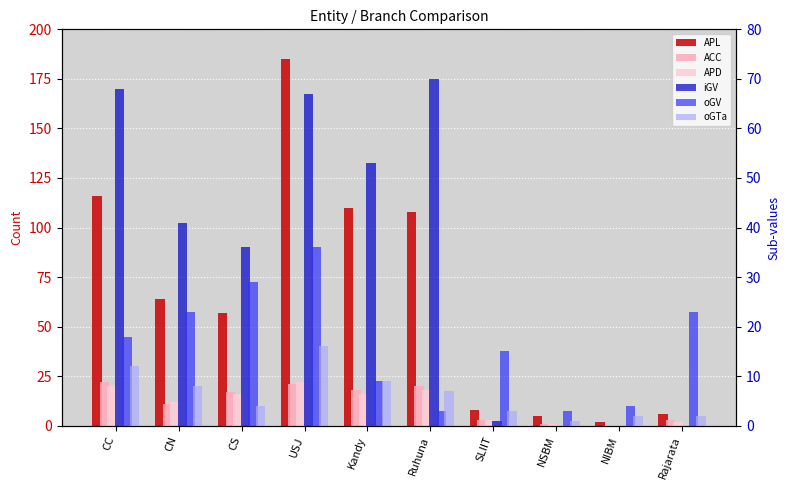

Reading right to left, transcribe all the data shown in this chart.

APL: 6	2	5	8	108	110	185	57	64	116
ACC: 3	0	1	3	20	18	21	17	11	22
APD: 2	0	1	3	18	16	22	16	12	20
iGV: 0	0	0	1	70	53	67	36	41	68
oGV: 23	4	3	15	3	9	36	29	23	18
oGTa: 2	2	1	3	7	9	16	4	8	12